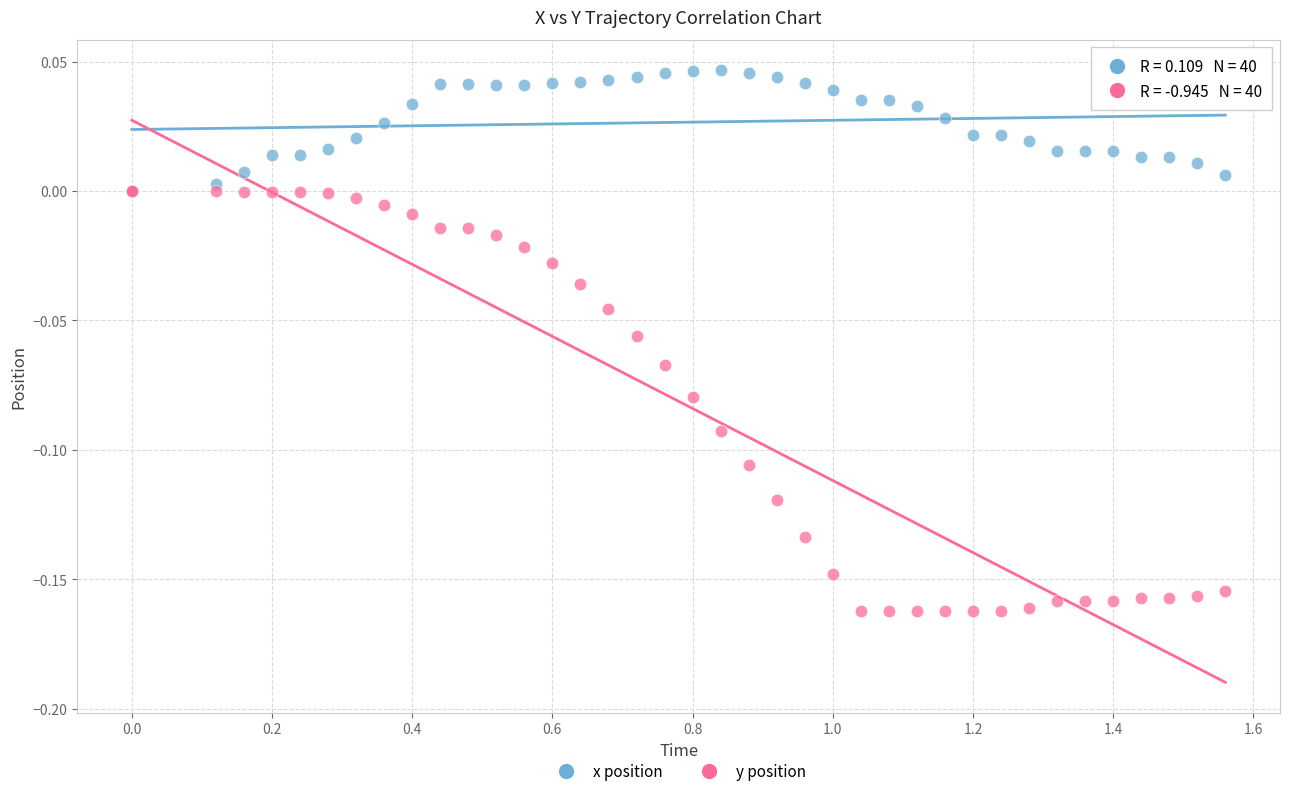

What are all the series names shown in the legend?

x position, y position